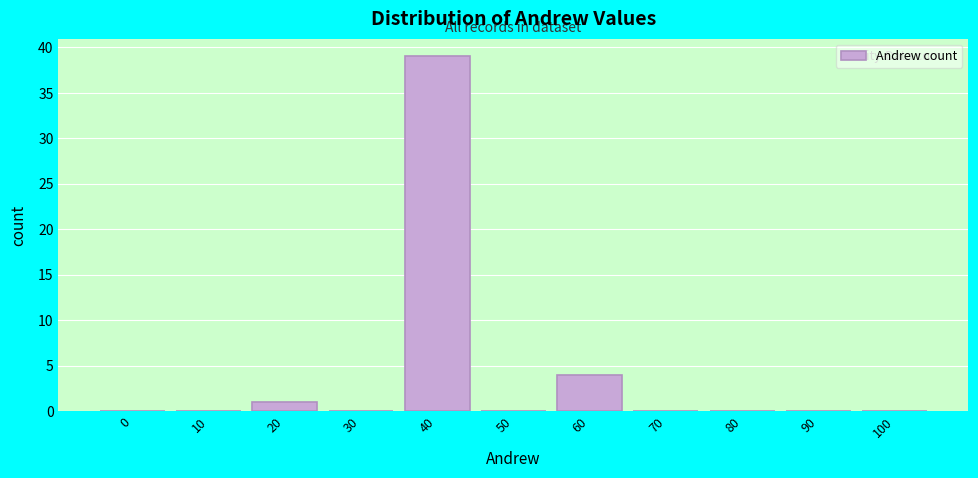

Reading left to right, what are all the values shown in this chart?

0=0	10=0	20=1	30=0	40=39	50=0	60=4	70=0	80=0	90=0	100=0